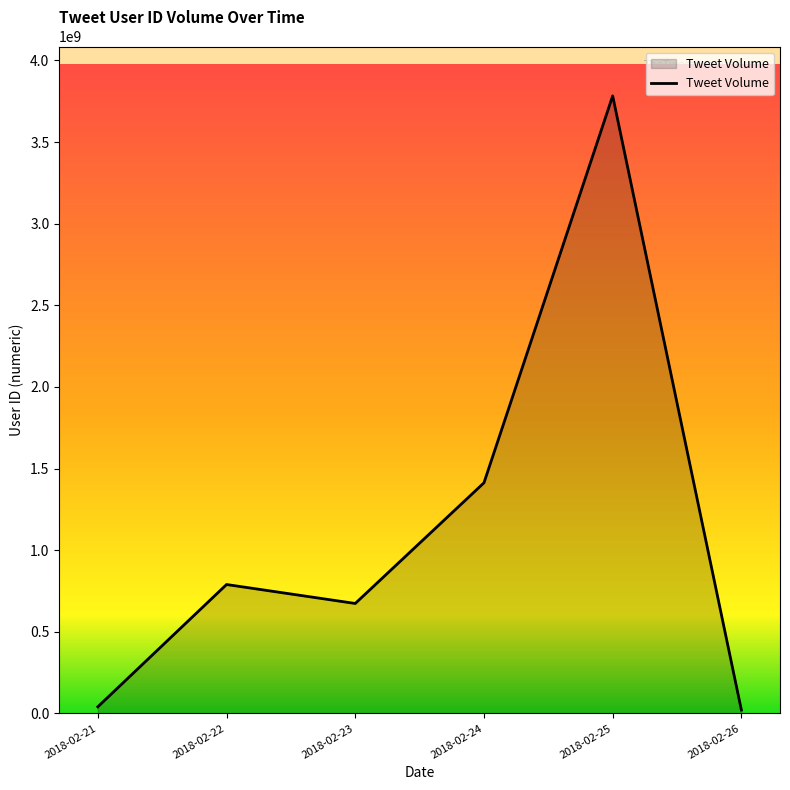

Between 2018-02-24 and 2018-02-23, which is larger?

2018-02-24